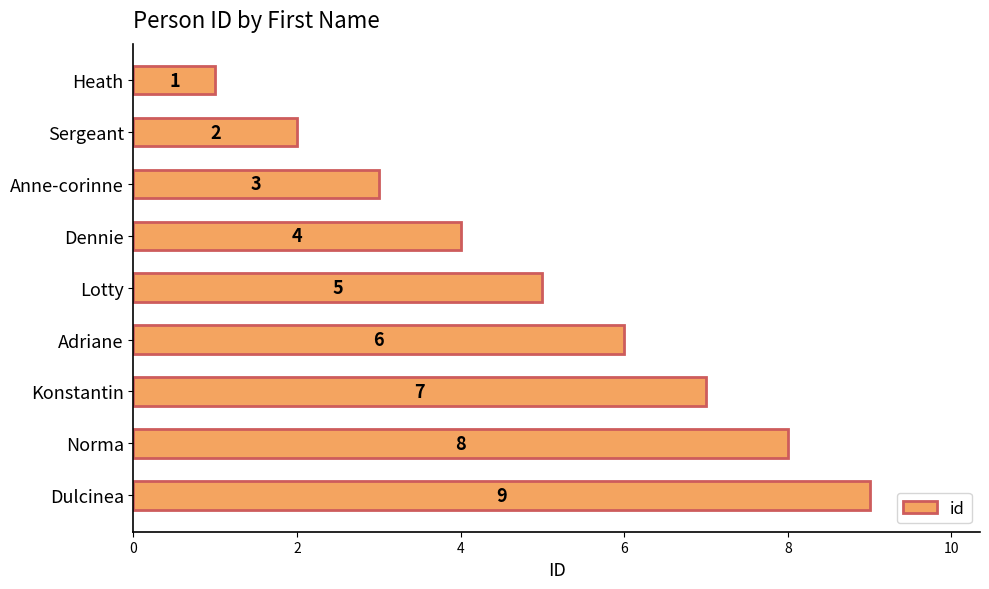

Does the chart contain any negative values?

No